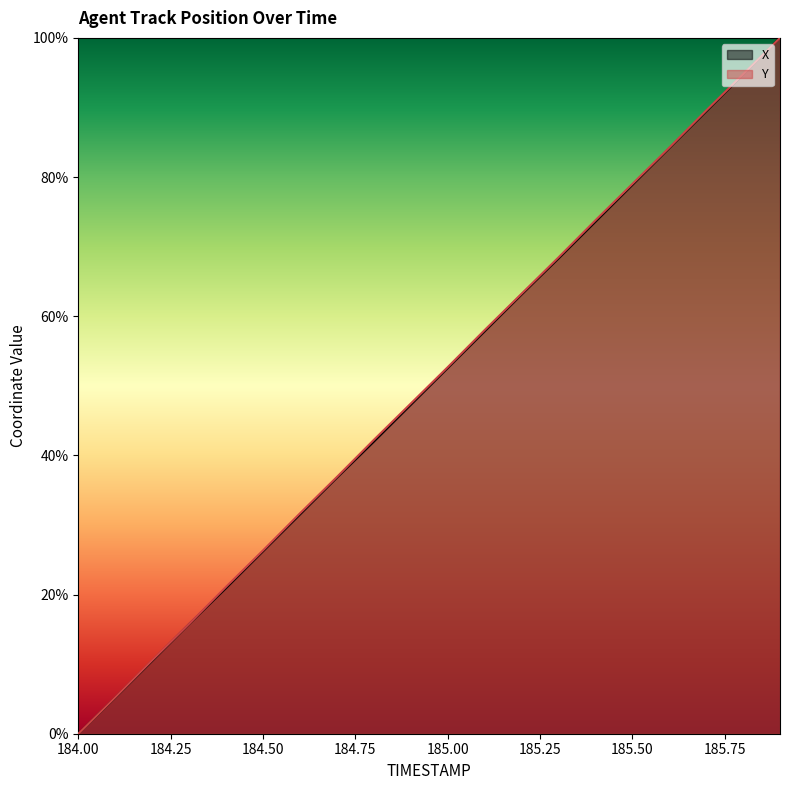

True or false: Y and X cross at least once.

False